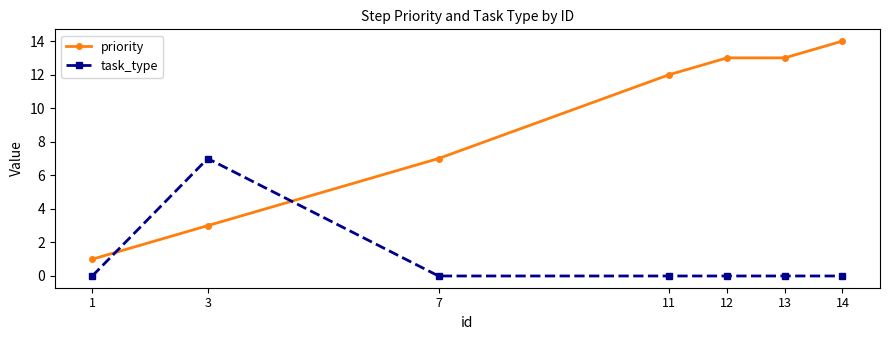

Between 3 and 11, which series saw the biggest shift?

priority